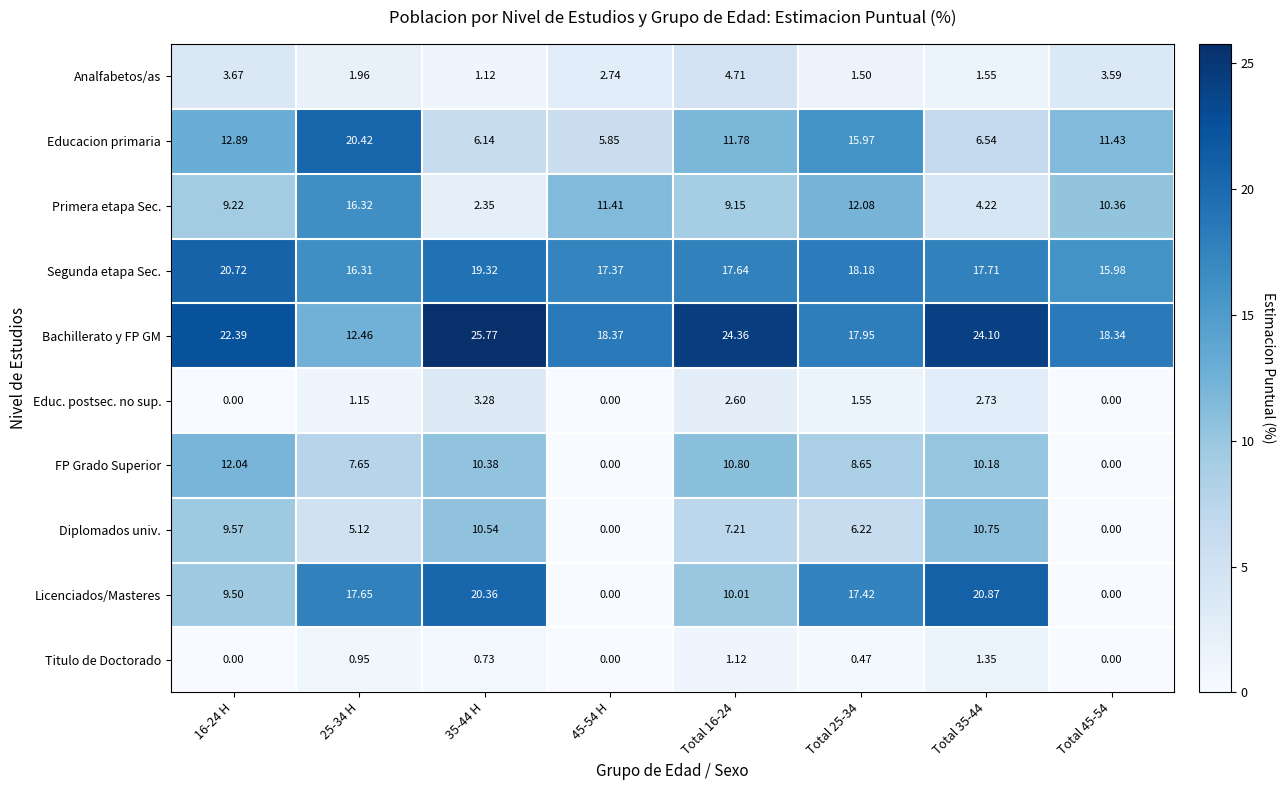

List the series in order of their peak value, lowest first.

Titulo de Doctorado, Educ. postsec. no sup., Analfabetos/as, Diplomados univ., FP Grado Superior, Primera etapa Sec., Educacion primaria, Segunda etapa Sec., Licenciados/Masteres, Bachillerato y FP GM